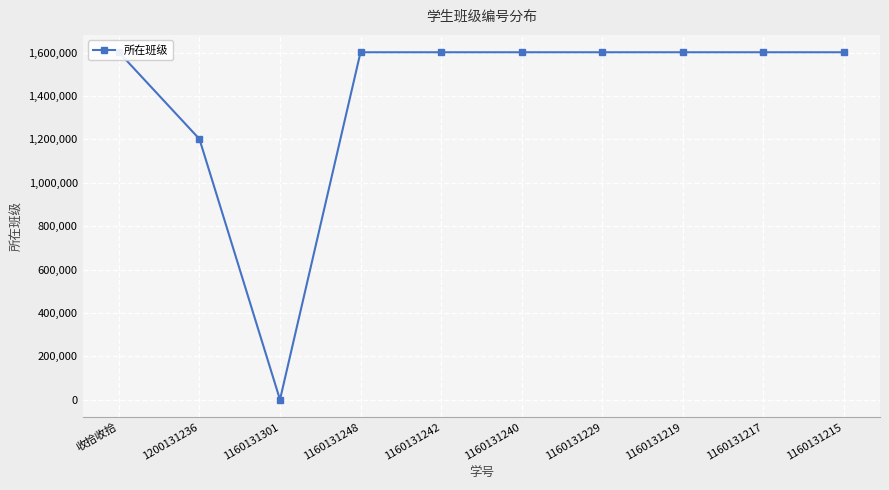

The value at 收拾收拾 is 652502. True or false?

False